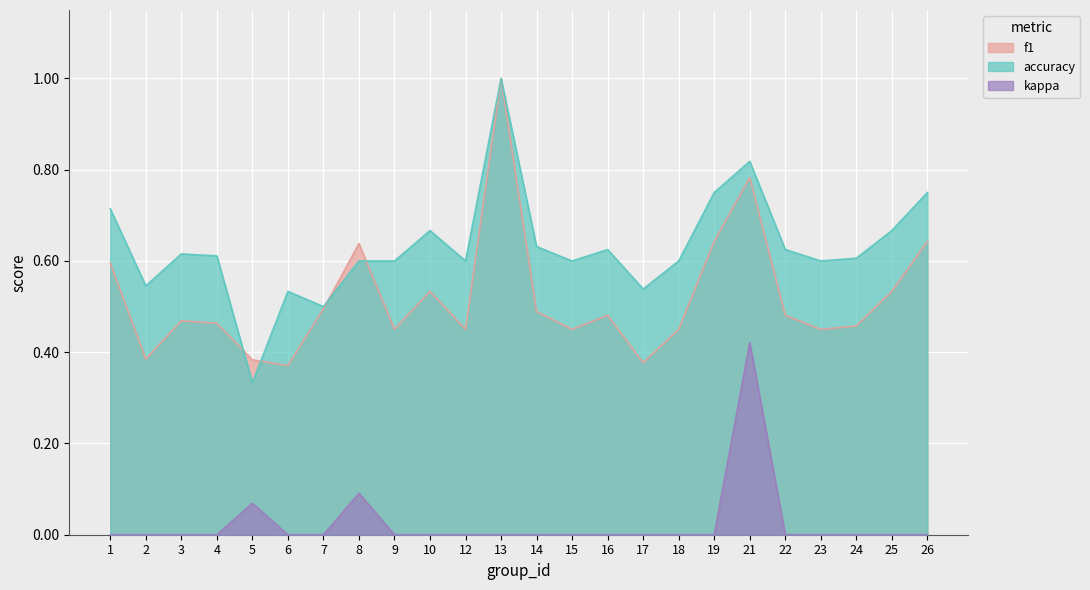

How many f1 values are between 0 and 1?

24